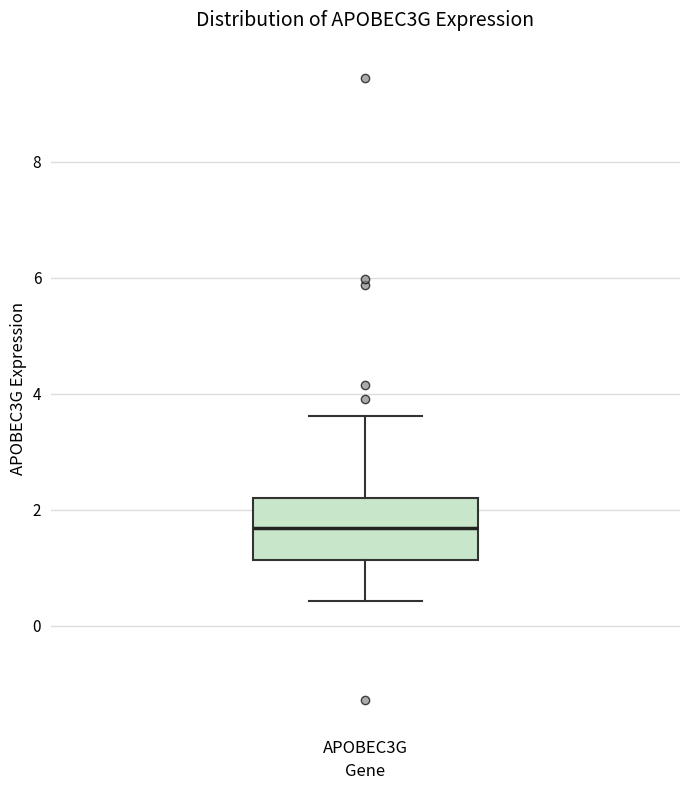

Where does the lower whisker of the box for APOBEC3G end on the y-axis? The values are not printed on the chart, so give them approximately, as read against the axis.

0.4